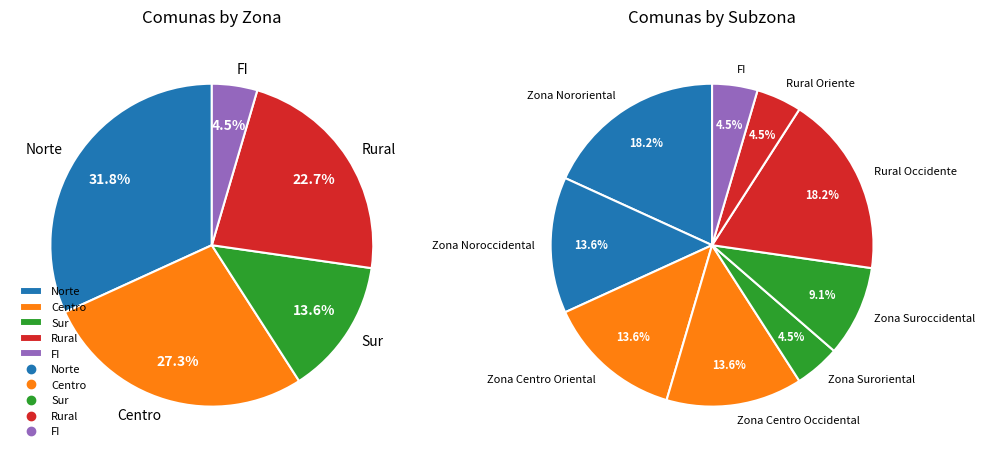

Is there a majority slice in this chart?

No